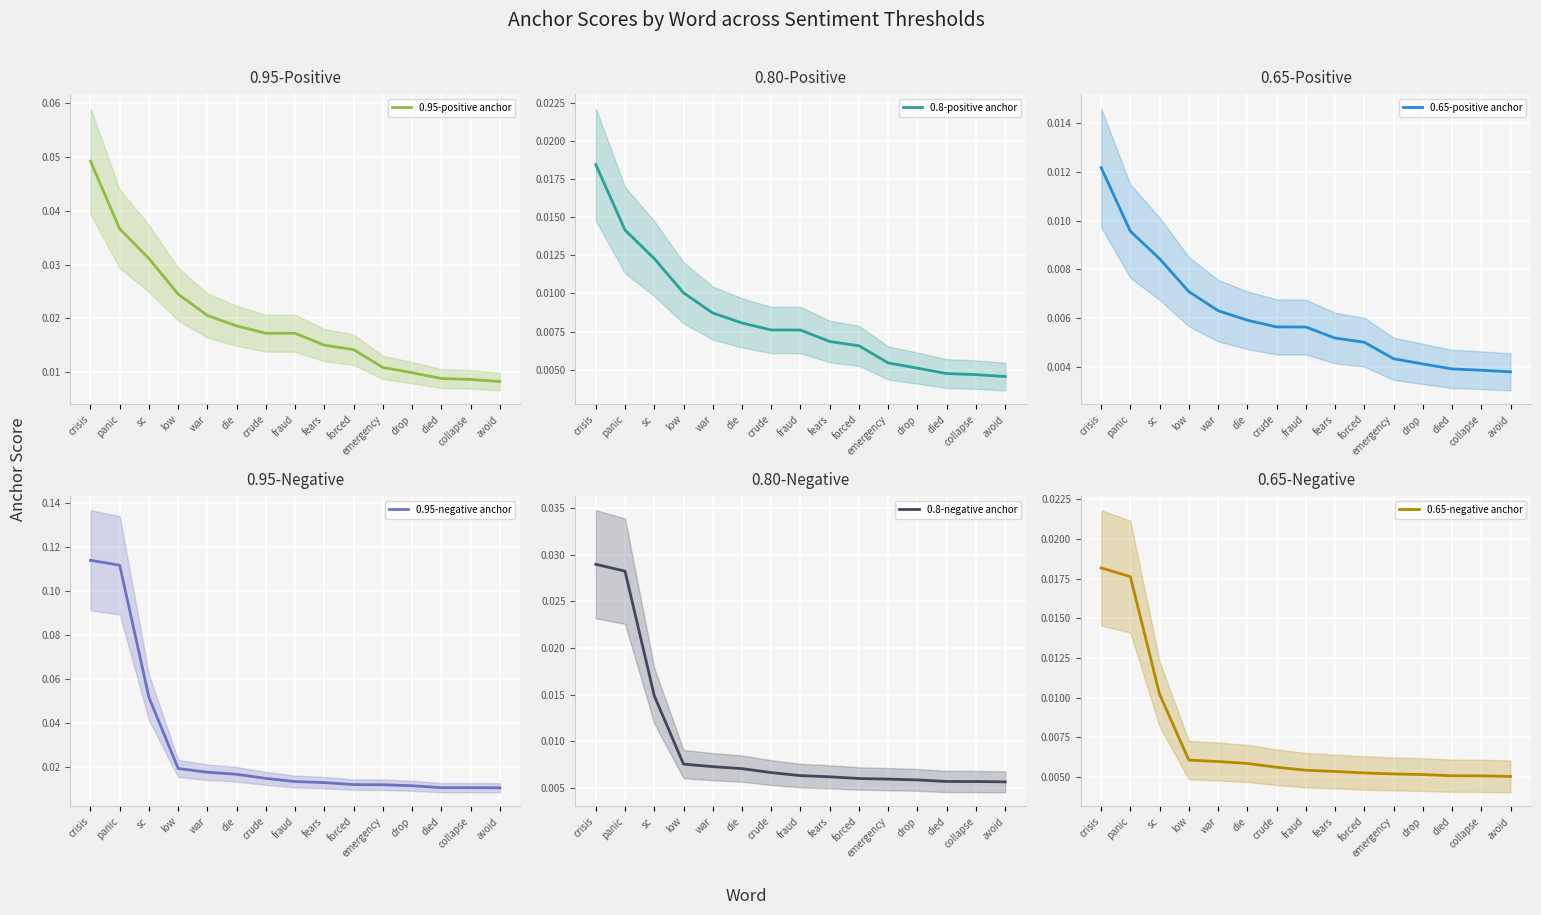

Between collapse and died, which is larger?

died